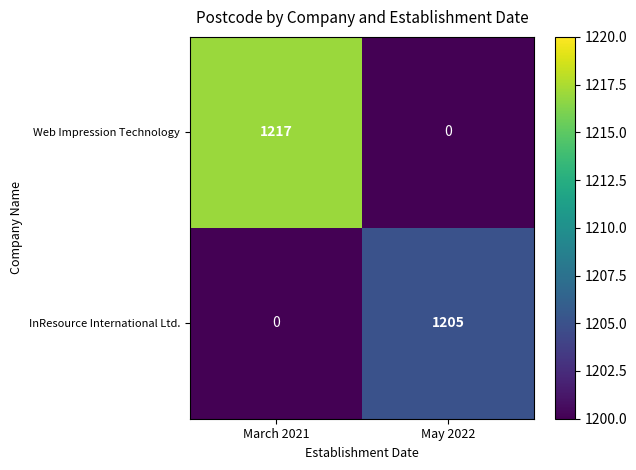

The InResource International Ltd. series shows 0 at March 2021. True or false?

True